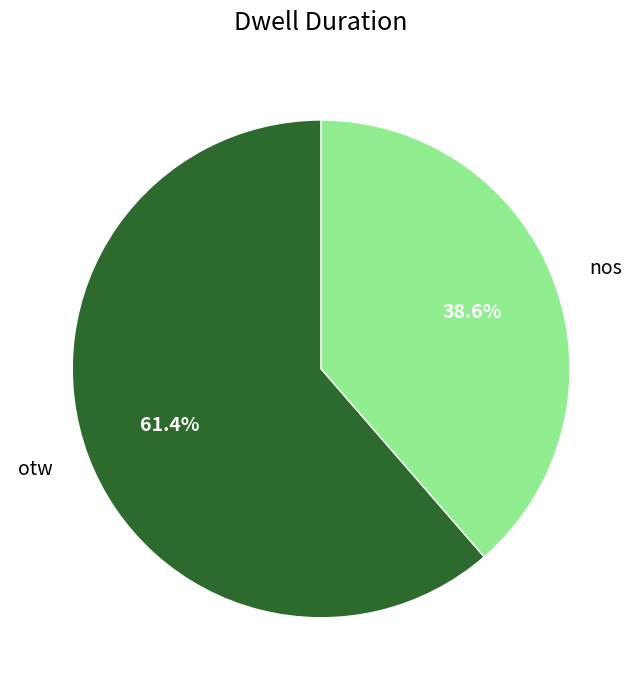

What percentage is the otw slice, to the nearest percent?

61%